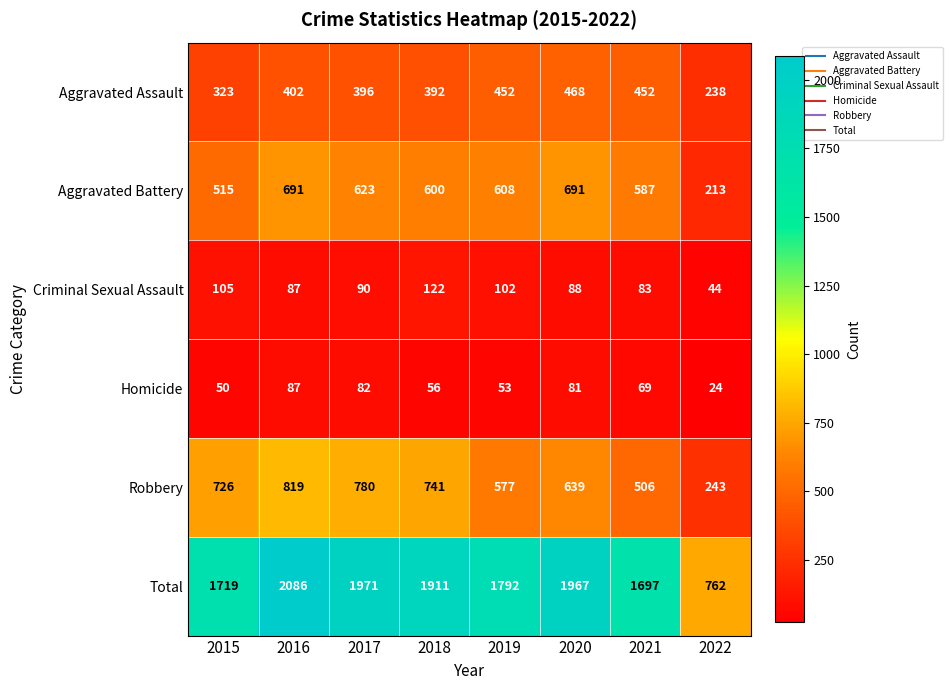

Where is Aggravated Battery nearest to the value 452?

2015